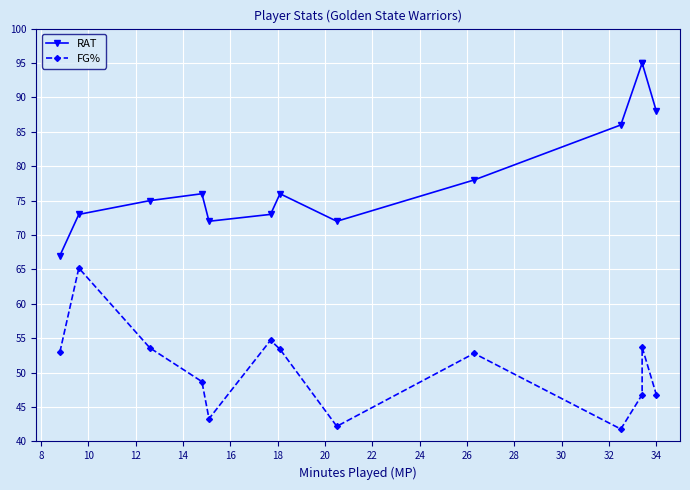

What is the lowest value of the RAT series?

67.0